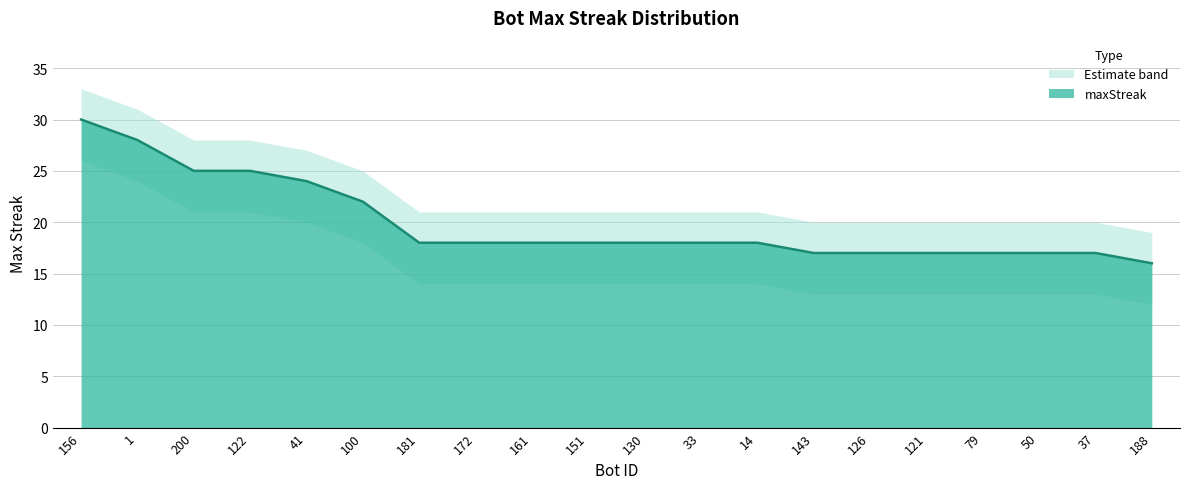

Count the number of categories in the chart.

20